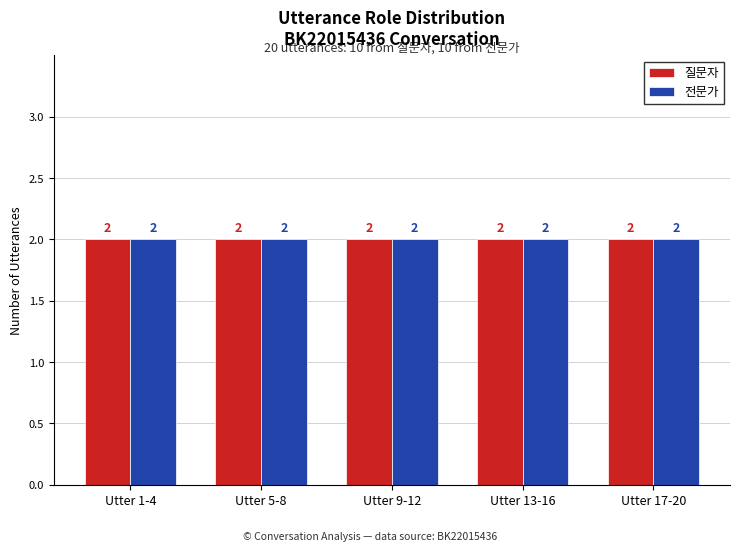

How many bars are there in each group?

2